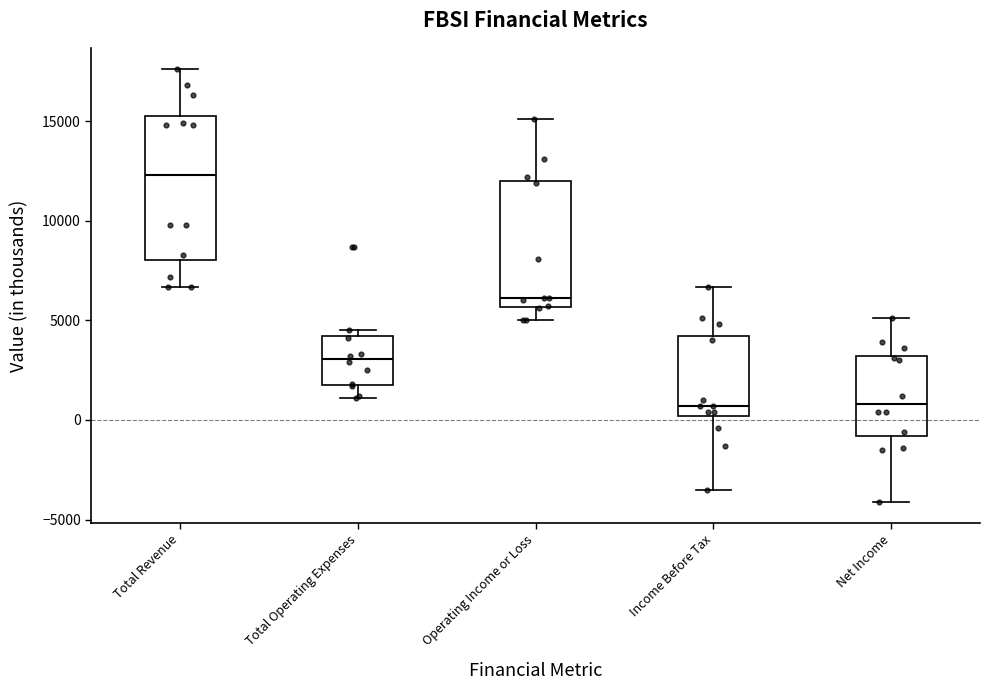

Reading left to right, transcribe this box plot: for each box, give where its median line is, the range the box spans, and where its two whiskers end, as read against the y-axis. The values are not printed on the chart, so give them approximately, as read against the axis.

Total Revenue: median 12500, box 8000 to 15500, whiskers 6500 to 17500
Total Operating Expenses: median 3000, box 2000 to 4000, whiskers 1000 to 4500
Operating Income or Loss: median 6000, box 5500 to 12000, whiskers 5000 to 15000
Income Before Tax: median 500, box 0 to 4000, whiskers -3500 to 6500
Net Income: median 1000, box -1000 to 3000, whiskers -4000 to 5000